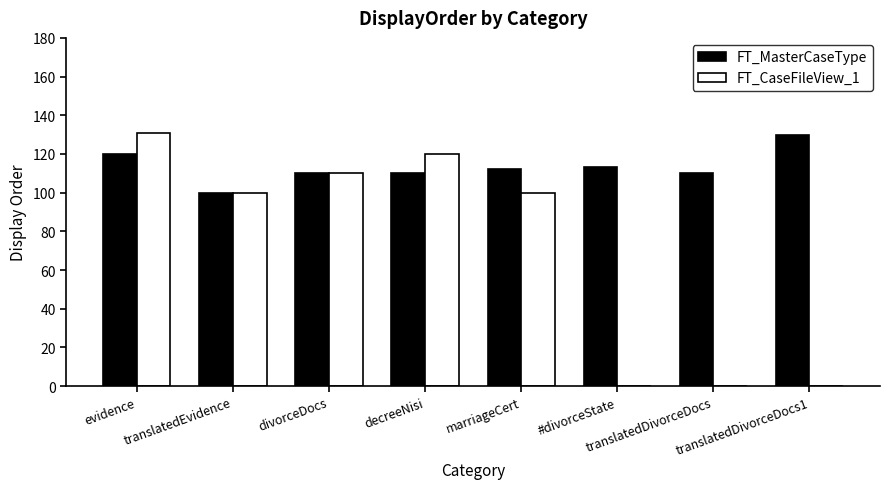

At which label is FT_MasterCaseType closest to 115?

#divorceState